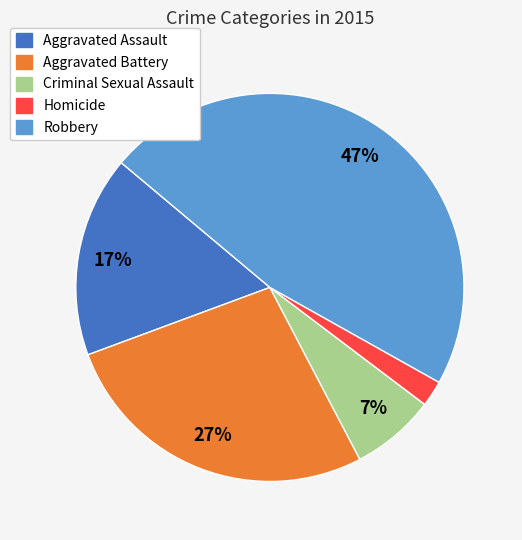

To the nearest percent, what portion does Homicide represent?

2%